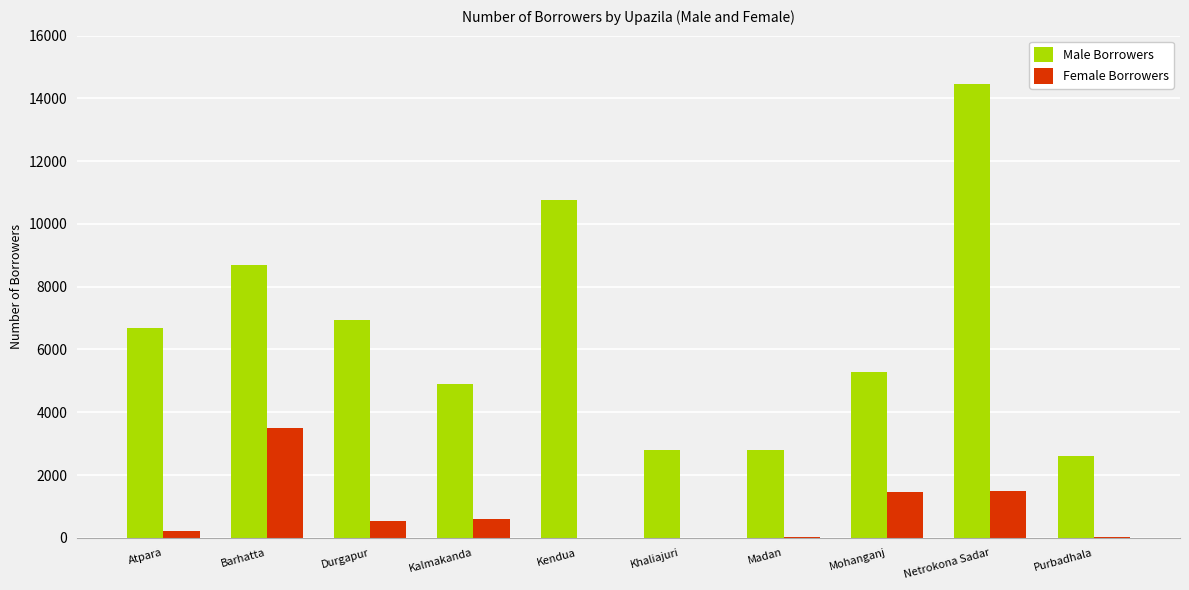

Does the chart contain stacked bars?

No